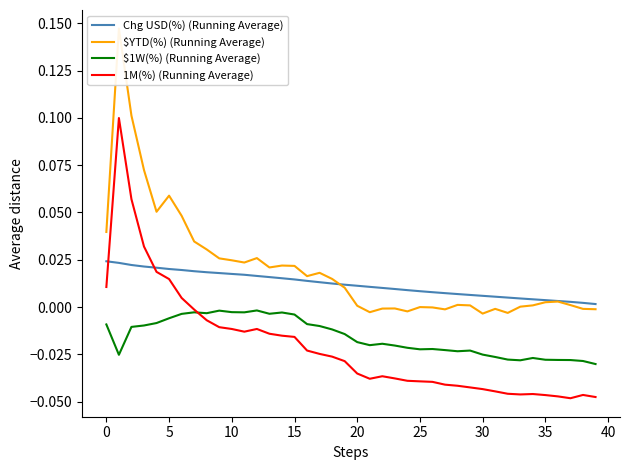

True or false: Chg USD(%) (Running Average) and 1M(%) (Running Average) intersect in this chart.

True